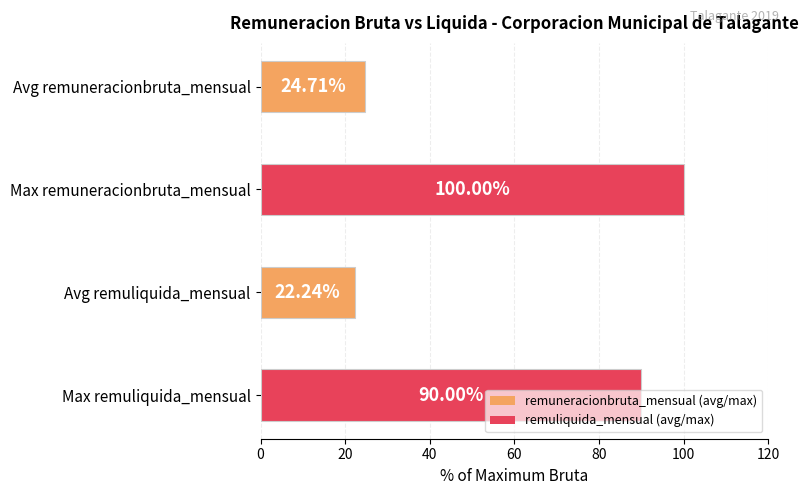

What is the difference between the maximum and minimum values?

77.8